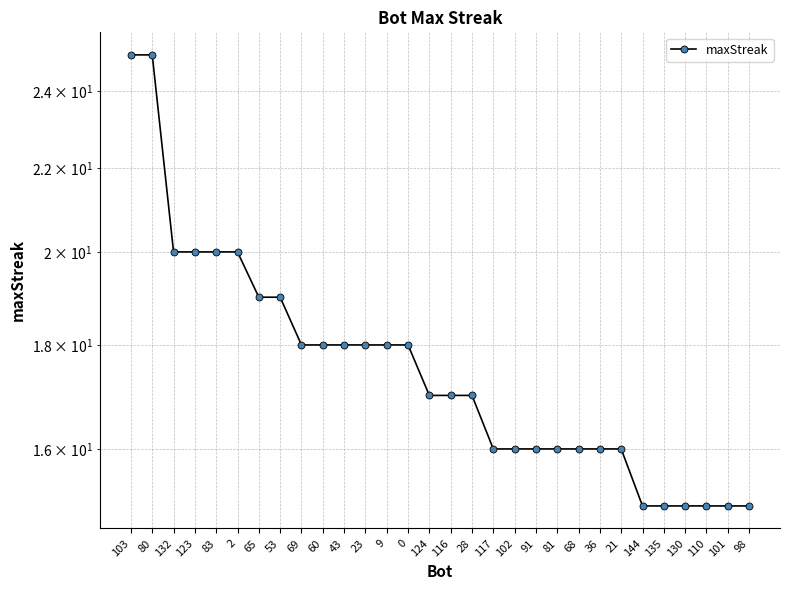

Reading left to right, extract all data points from this chart.

25	25	20	20	20	20	19	19	18	18	18	18	18	18	17	17	17	16	16	16	16	16	16	16	15	15	15	15	15	15